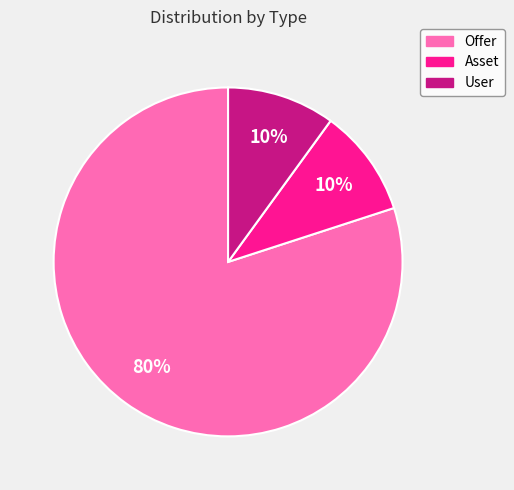

To the nearest percent, what is the combined percentage of Asset and Offer?

90%